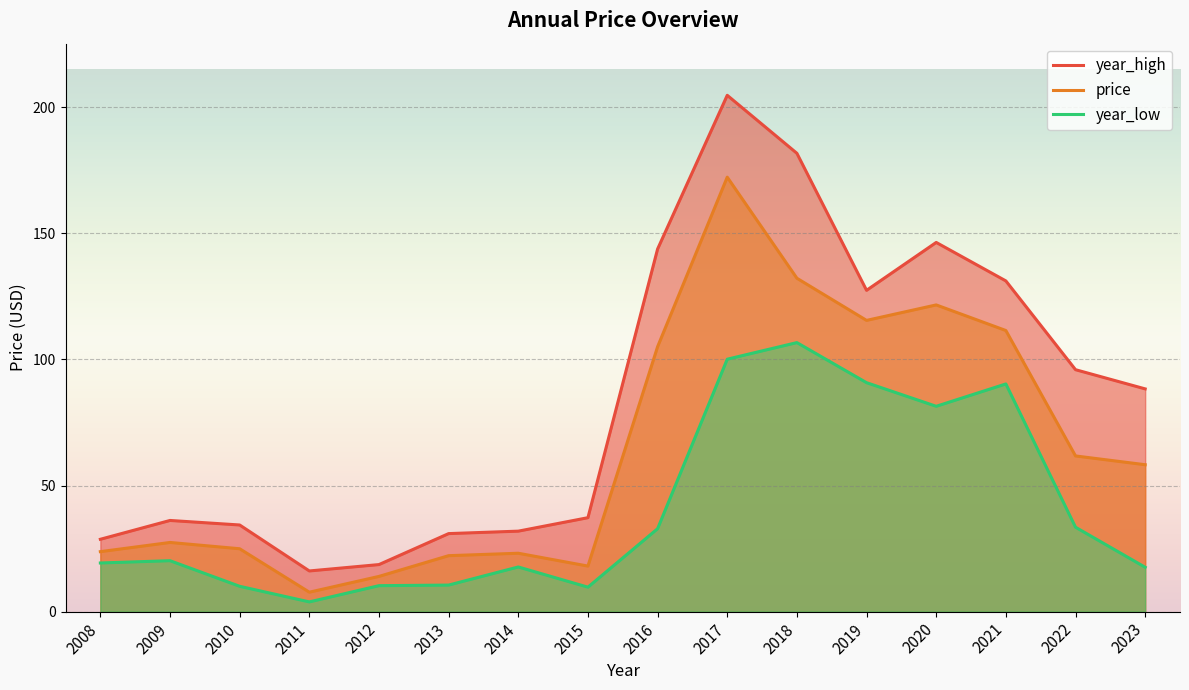

What is the maximum value shown in the chart?

204.7